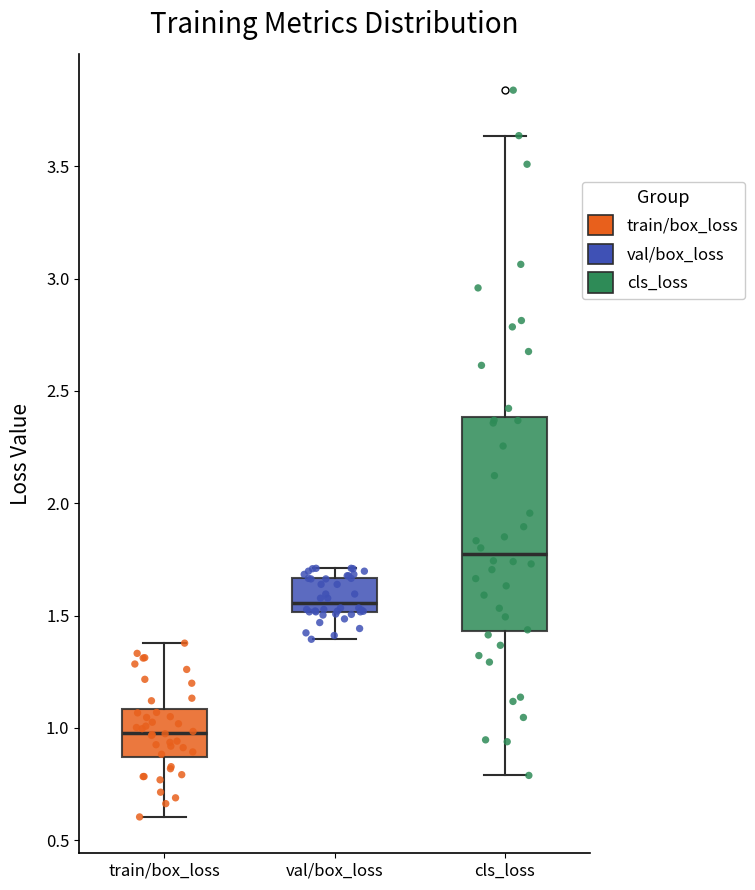

Reading left to right, transcribe this box plot: for each box, give where its median line is, the range the box spans, and where its two whiskers end, as read against the y-axis. The values are not printed on the chart, so give them approximately, as read against the axis.

train/box_loss: median 1.00, box 0.85 to 1.10, whiskers 0.60 to 1.40
val/box_loss: median 1.55, box 1.50 to 1.65, whiskers 1.40 to 1.70
cls_loss: median 1.75, box 1.45 to 2.40, whiskers 0.80 to 3.65